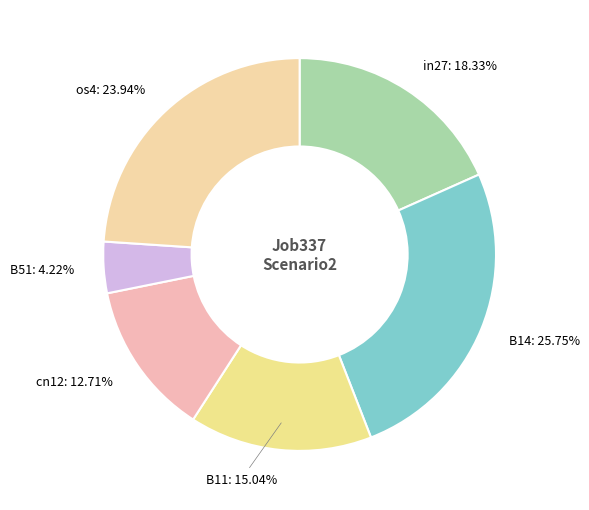

How many segments does this pie chart have?

6